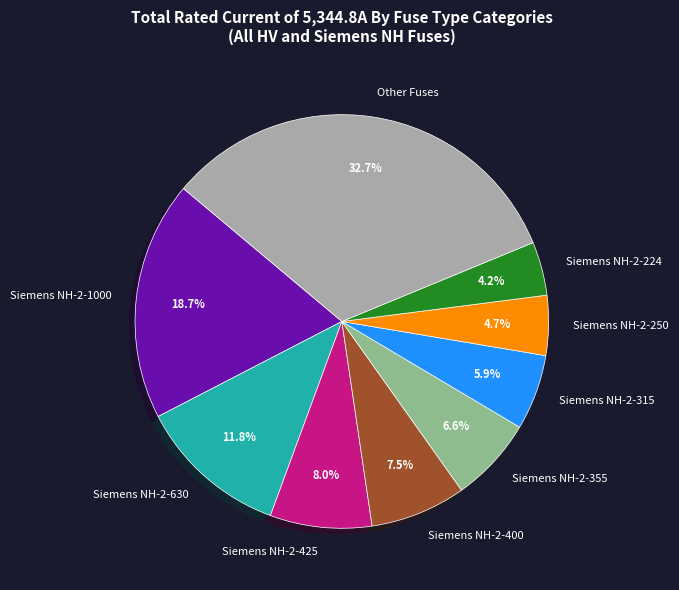

To the nearest percent, what is the combined percentage of Siemens NH-2-224 and Siemens NH-2-400?

12%